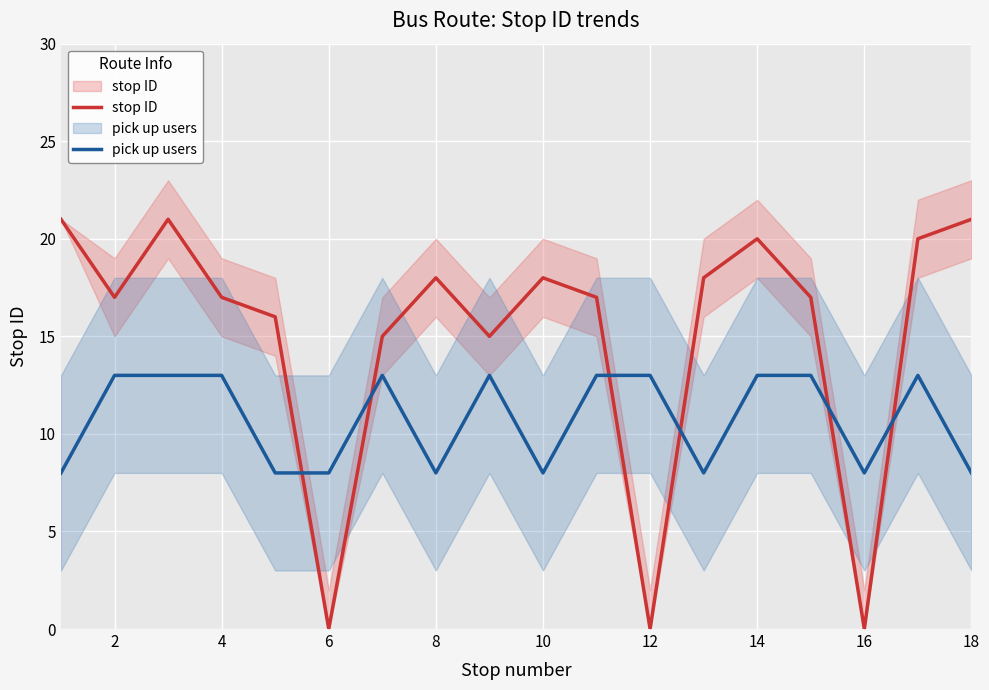

Between 18 and 14, which series saw the biggest shift?

pick up users